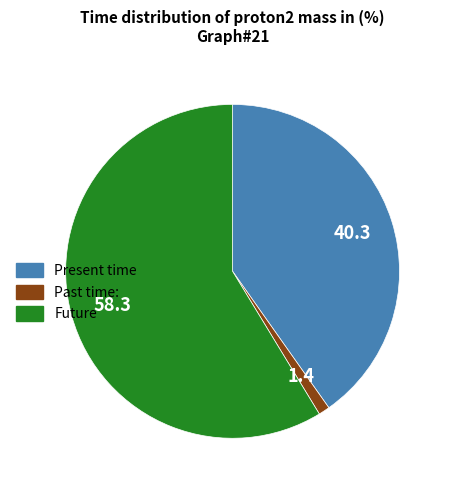

Is it true that Future is 59% of the pie?

True